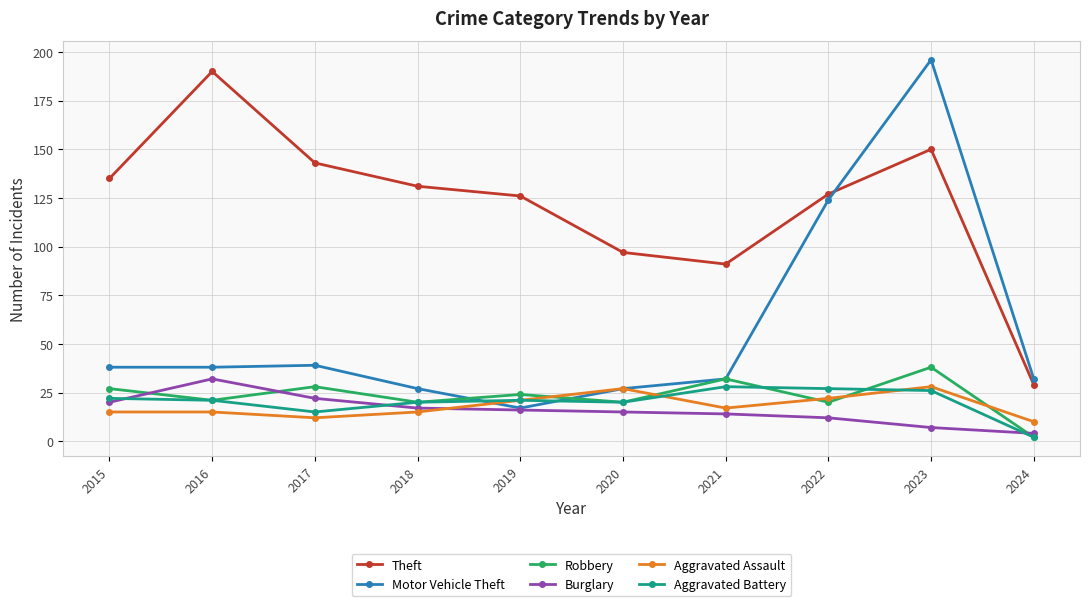

What is the value of the Theft point at the 5th from the left?

126